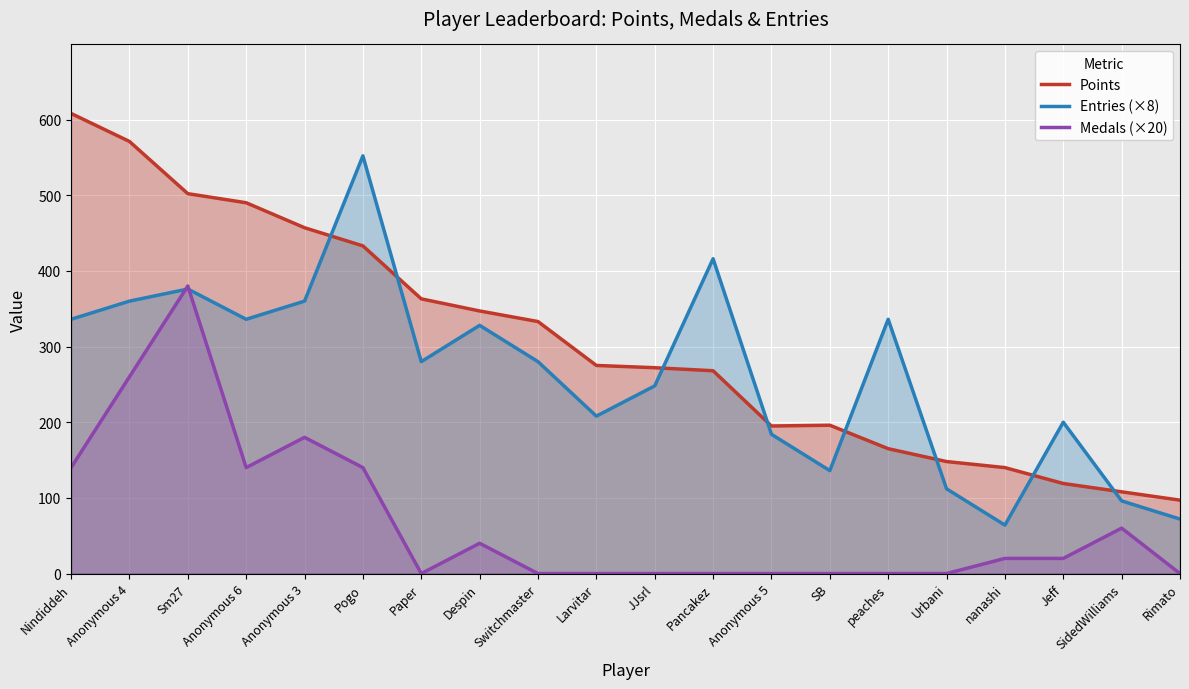

How many lines are shown in the chart?

3